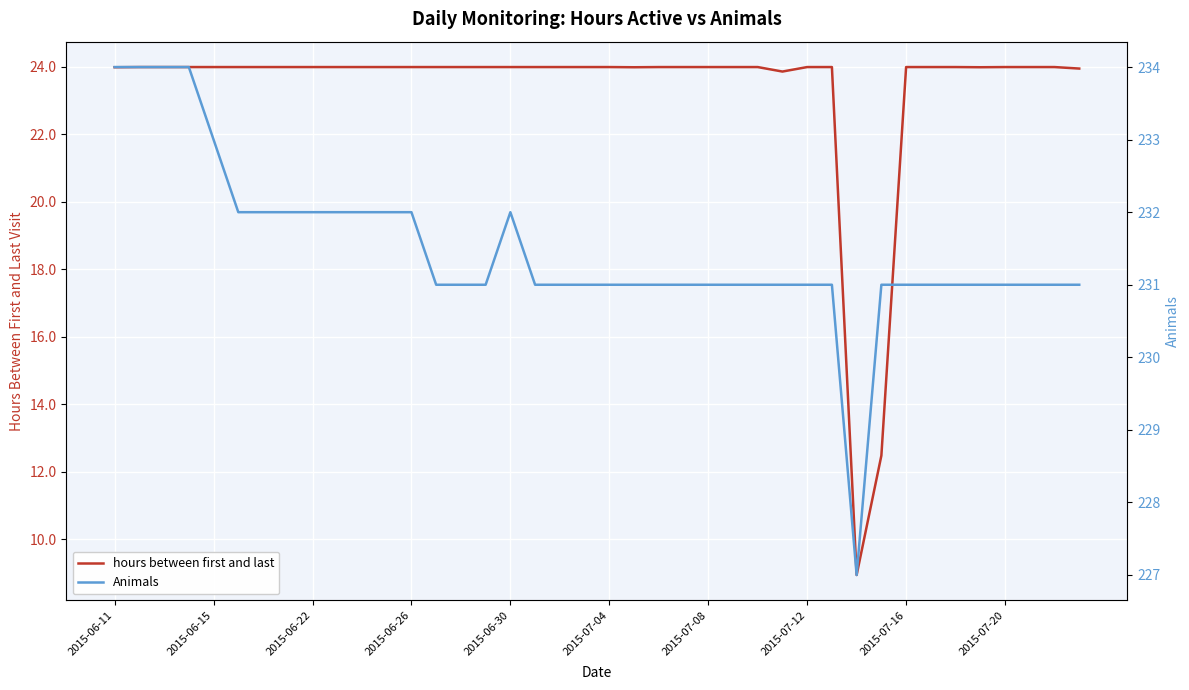

What is the lowest value of the hours between first and last series?

8.9